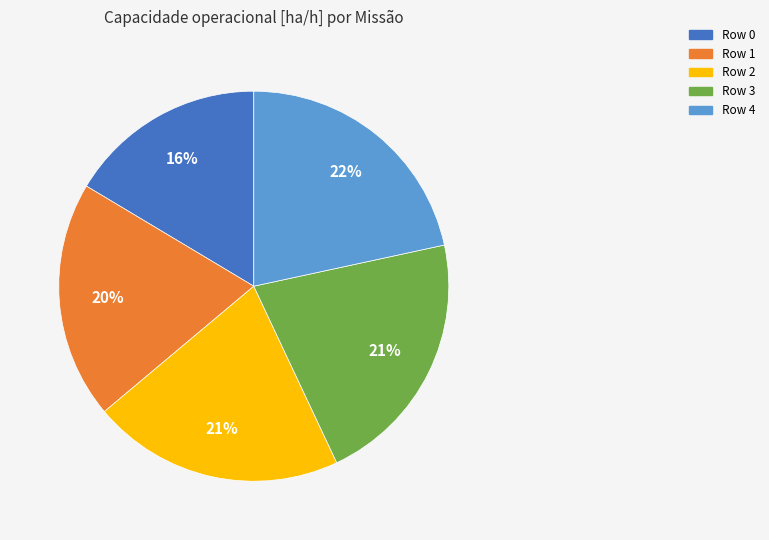

True or false: Row 2 accounts for 31% of the total.

False